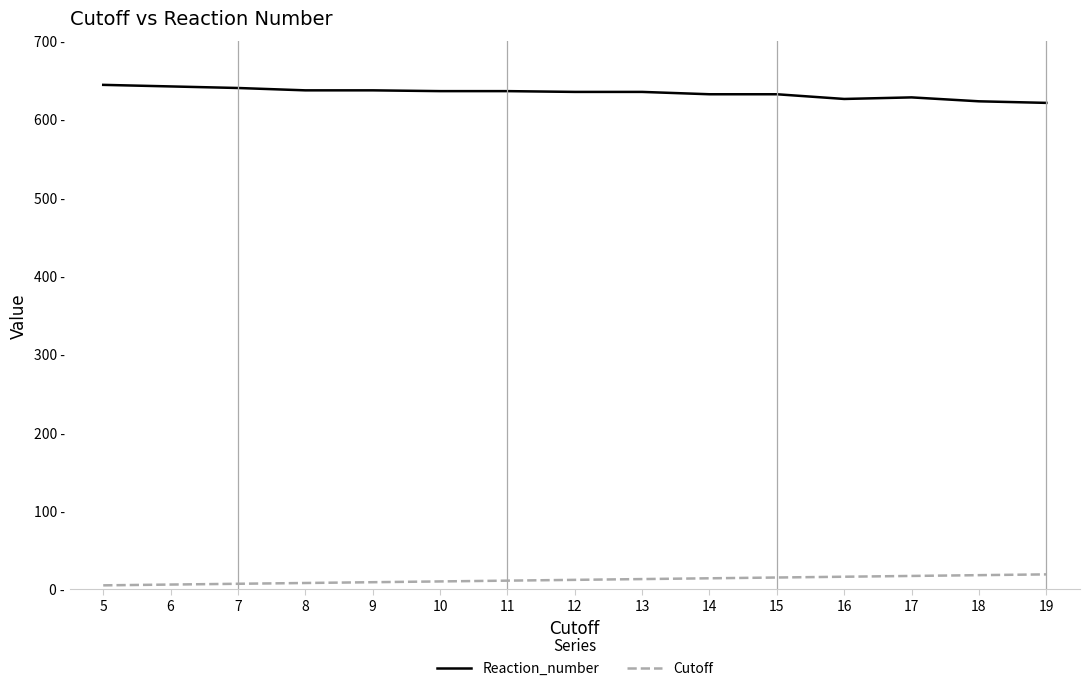

Reading left to right, transcribe all the data shown in this chart.

Reaction_number: 644	642	640	637	637	636	636	635	635	632	632	626	628	623	621
Cutoff: 5	6	7	8	9	10	11	12	13	14	15	16	17	18	19